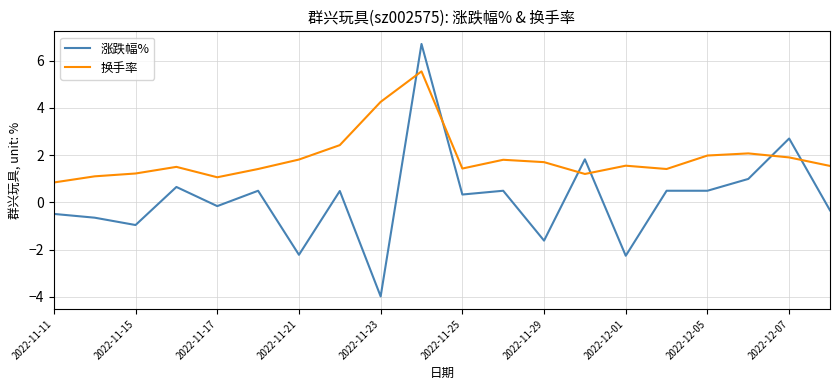

Which series has the widest spread of values?

涨跌幅%